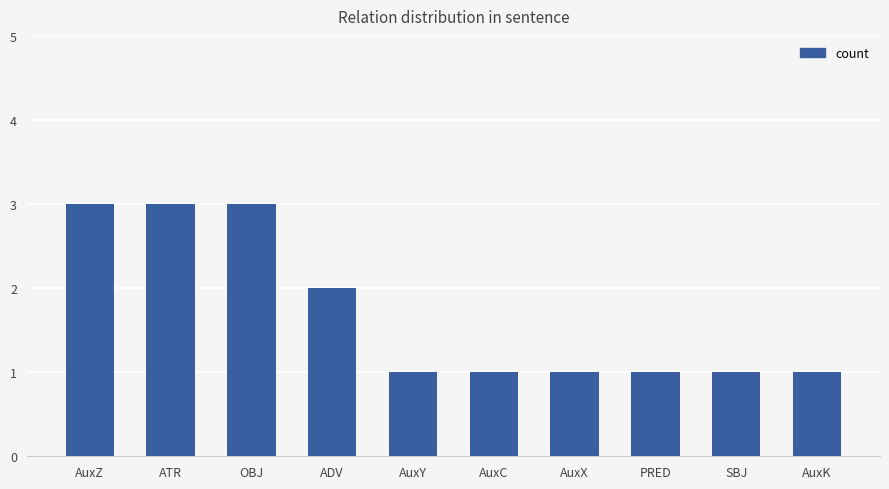

How many bars are there in total?

10